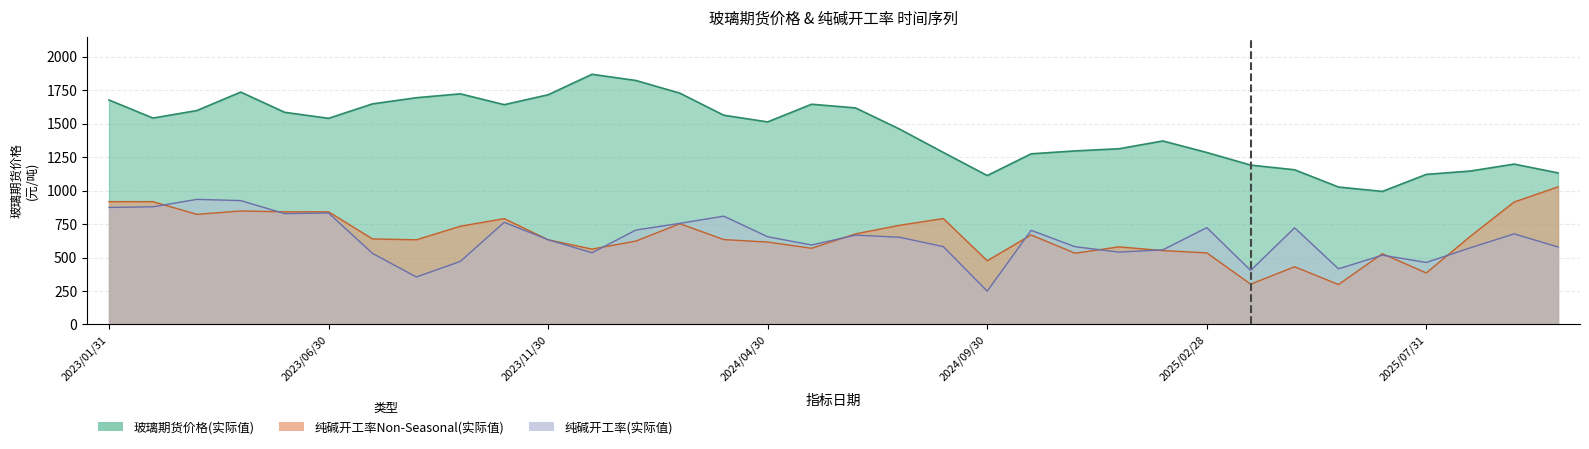

List the labels in order of 玻璃期货价格(实际值) value, largest first.

2023/12/31, 2024/01/31, 2023/04/30, 2024/02/29, 2023/09/30, 2023/11/30, 2023/08/31, 2023/01/31, 2023/07/31, 2024/05/31, 2023/10/31, 2024/06/30, 2023/03/31, 2023/05/31, 2024/03/31, 2023/02/28, 2023/06/30, 2024/04/30, 2024/07/31, 2025/01/31, 2024/12/31, 2024/11/30, 2024/08/31, 2025/02/28, 2024/10/31, 2025/09/30, 2025/03/31, 2025/04/30, 2025/08/31, 2025/10/31, 2025/07/31, 2024/09/30, 2025/05/31, 2025/06/30